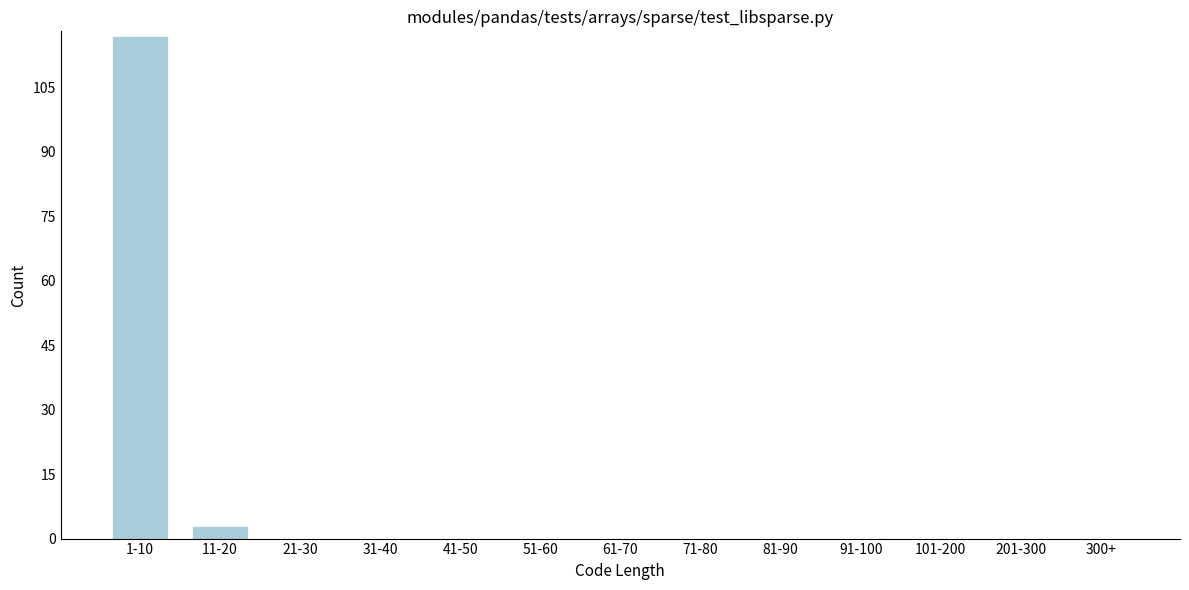

Reading left to right, what are all the values shown in this chart?

1-10=117	11-20=3	21-30=0	31-40=0	41-50=0	51-60=0	61-70=0	71-80=0	81-90=0	91-100=0	101-200=0	201-300=0	300+=0